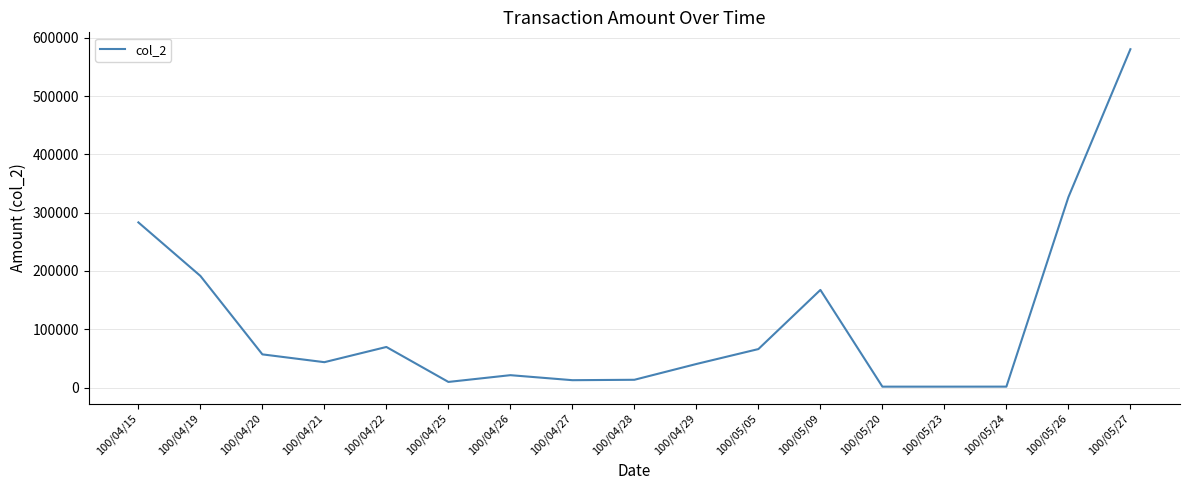

What is the change in value from 100/04/28 to 100/05/20?

-11800